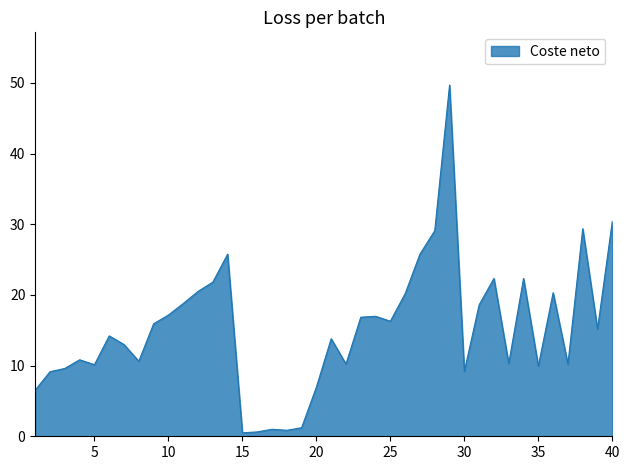

What is the maximum value shown in the chart?

49.7